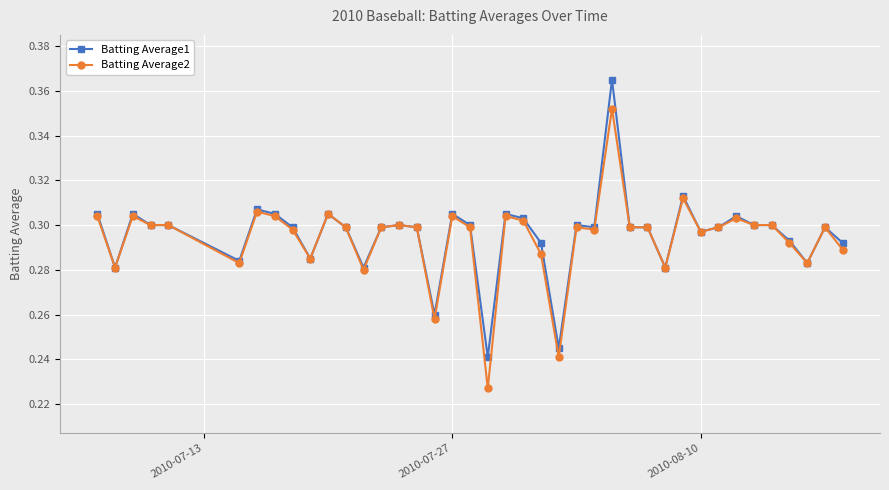

Count the Batting Average2 values in the range 0 to 1.

40